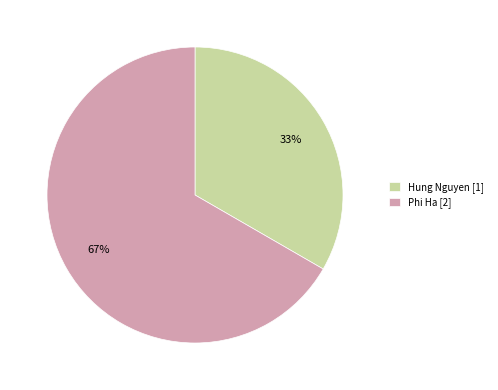

Which category accounts for the majority?

Phi Ha